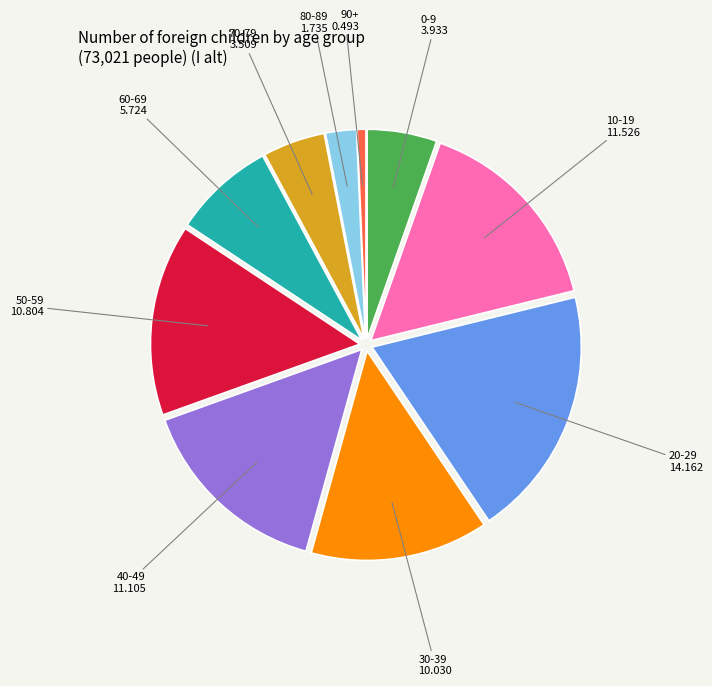

The 10-19 slice represents 10% of the pie. True or false?

False